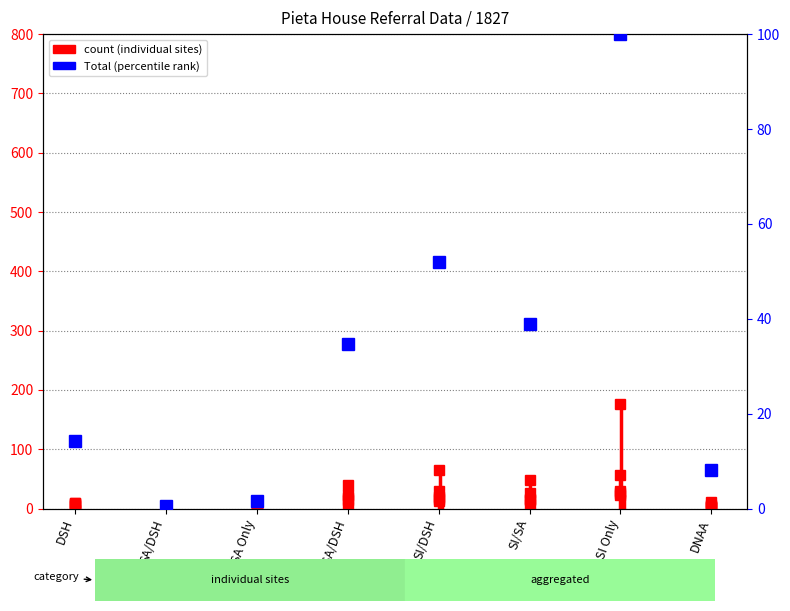

What is the sum of all Total (percentile) values?

250.3